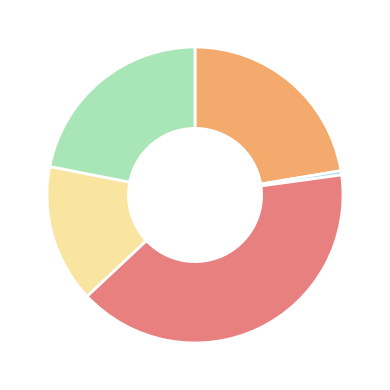

Does any single category account for the majority?

No